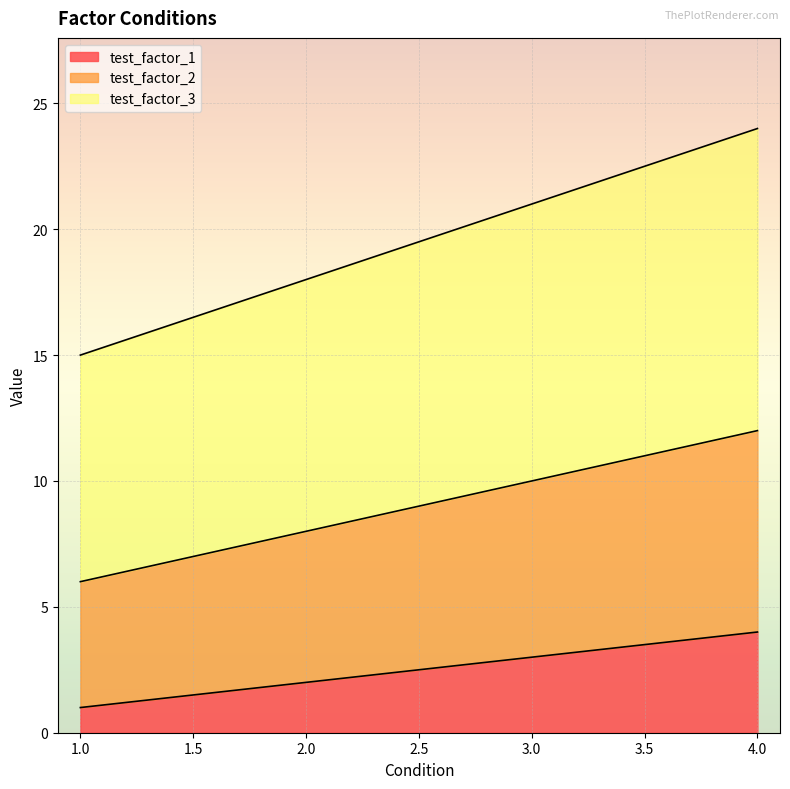

Does the chart display data point markers on the line(s)?

No